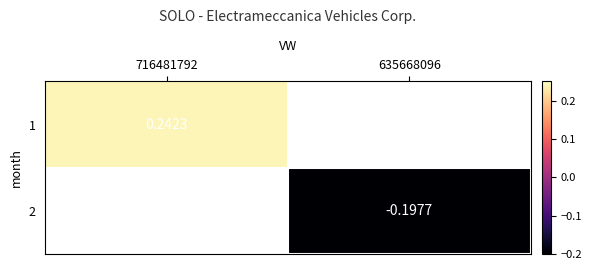

How many data points in 2 are less than 0?

1